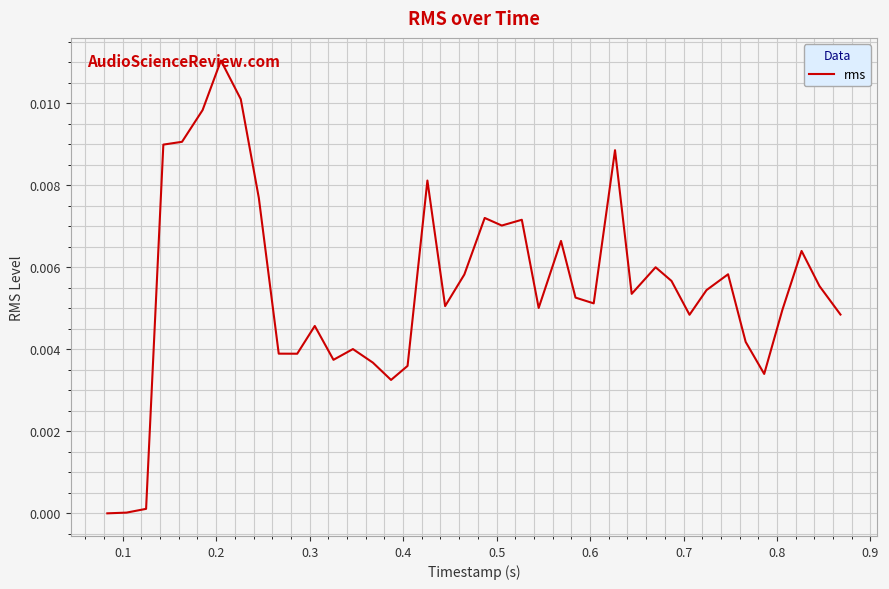

What is the sum of all values?

0.2